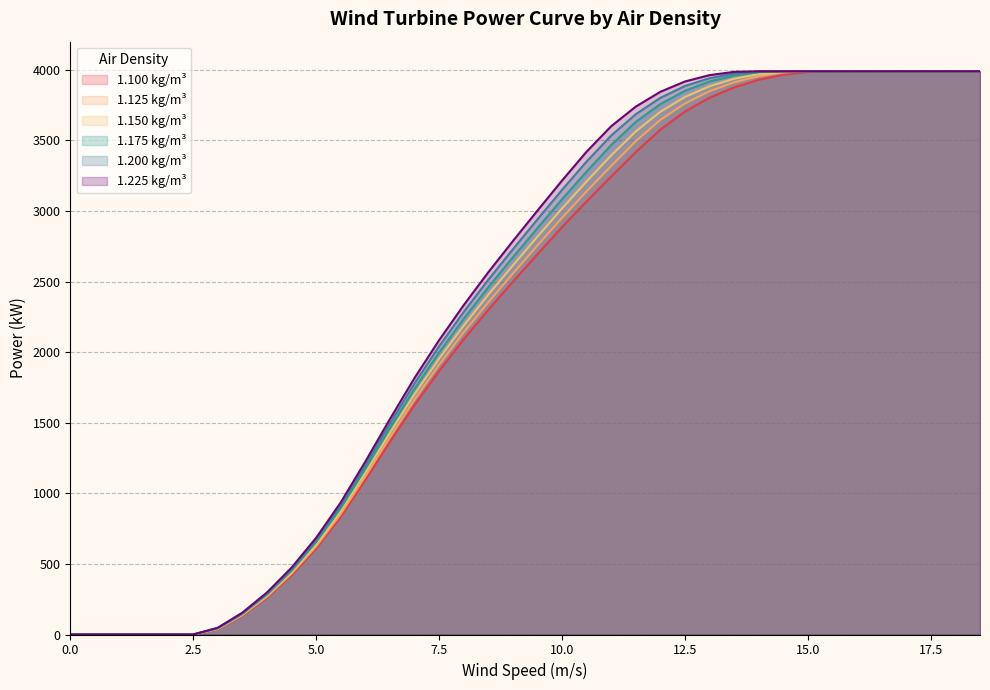

Which series has the largest total across all categories?

1.225 kg/m³